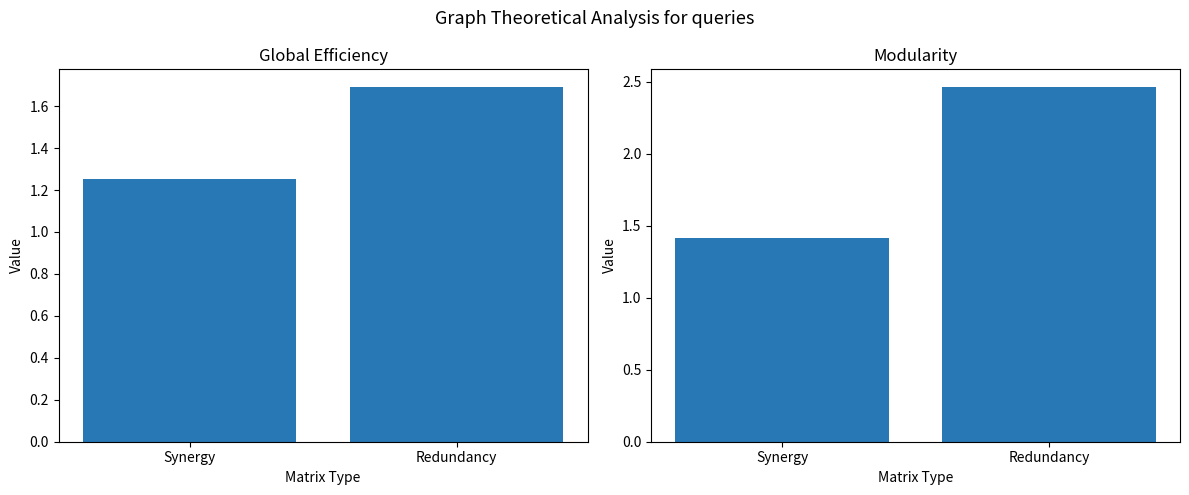

Is the value of Global Efficiency at Redundancy greater than the value of Modularity at Redundancy?

No